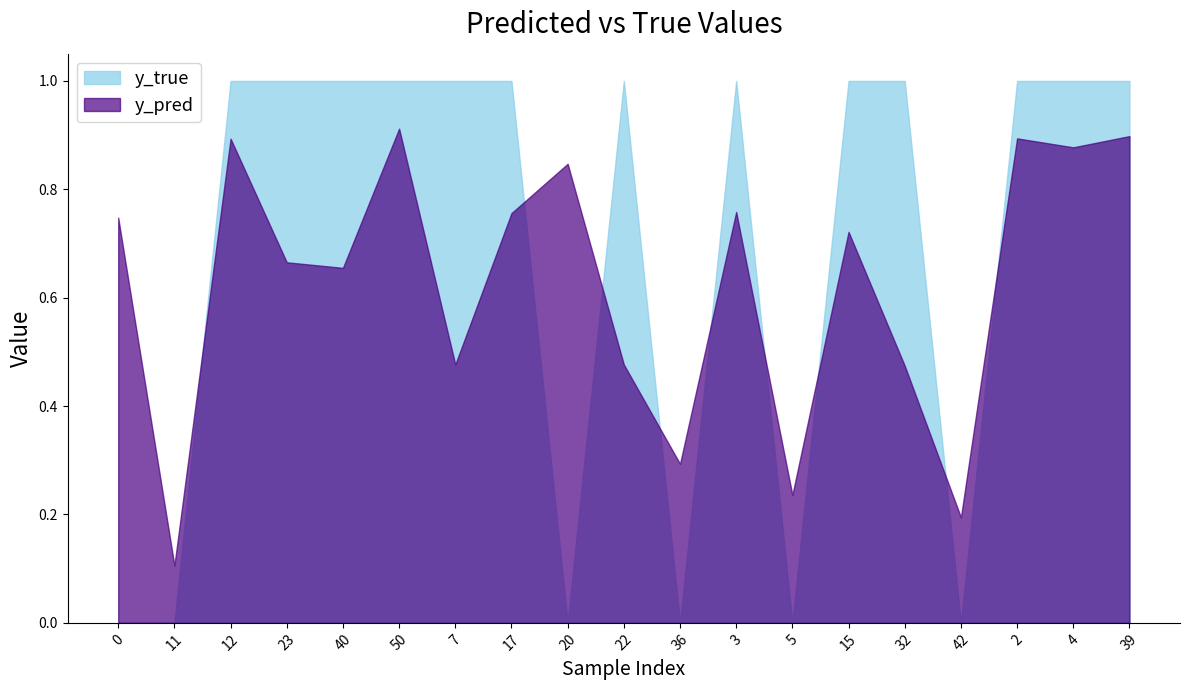

At which category is the sum across all series the highest?

50